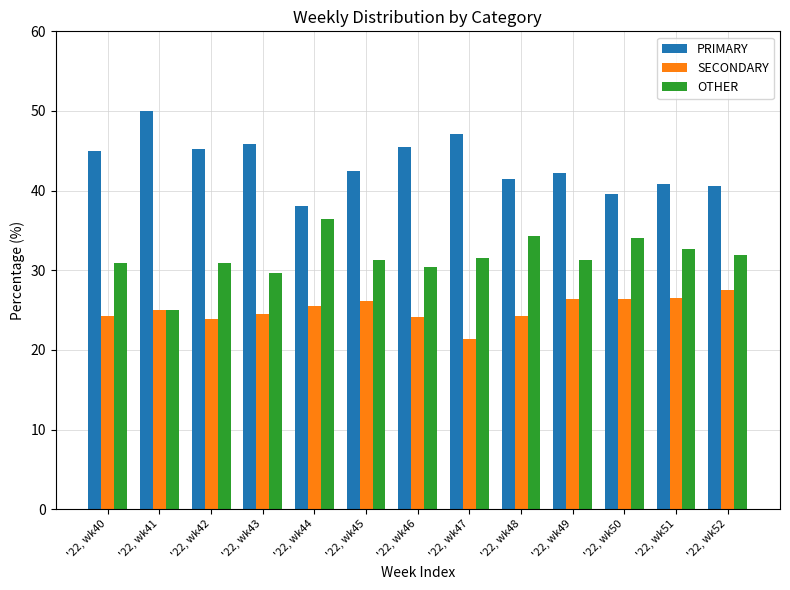

Are the bars horizontal?

No